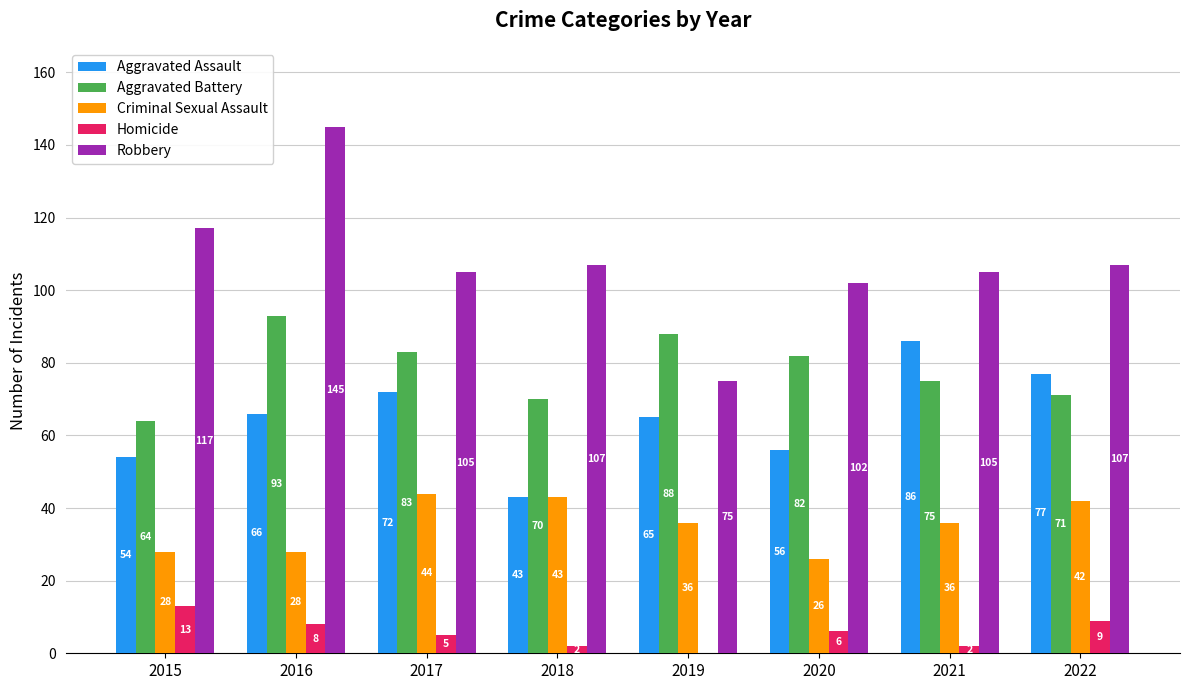

What is the average value of the Homicide series?

6